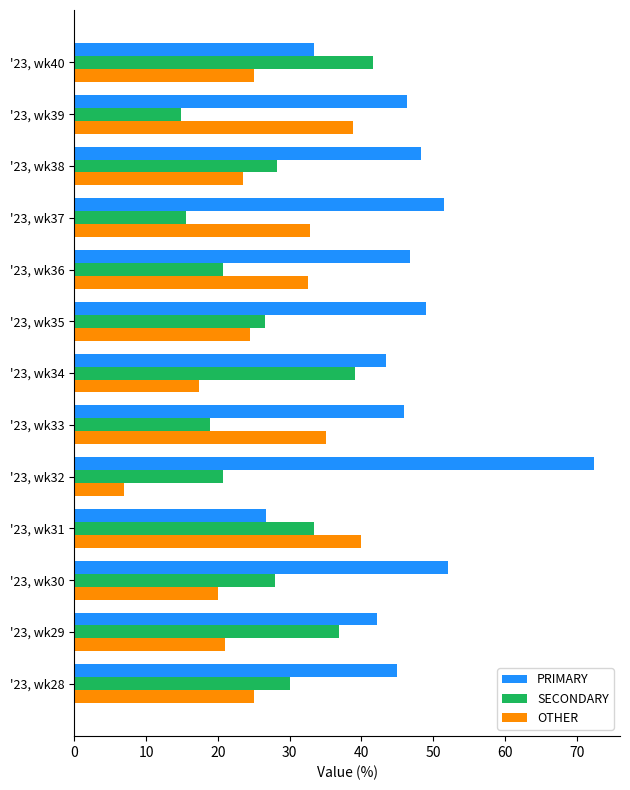

What is the total value across all series at '23, wk36?

100.0